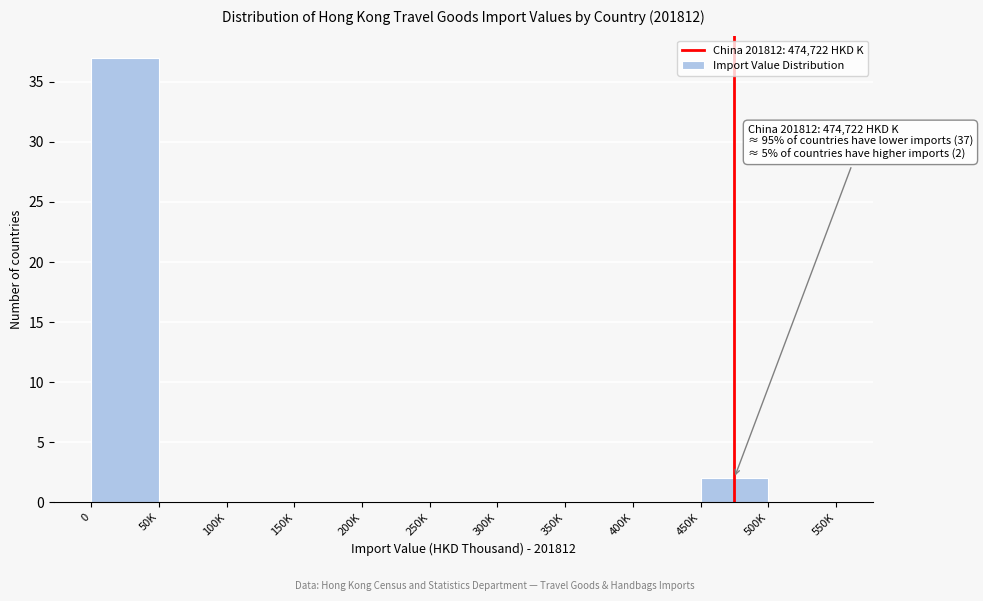

Reading left to right, what are all the values shown in this chart?

0=37	50K=0	100K=0	150K=0	200K=0	250K=0	300K=0	350K=0	400K=0	450K=2	500K=0